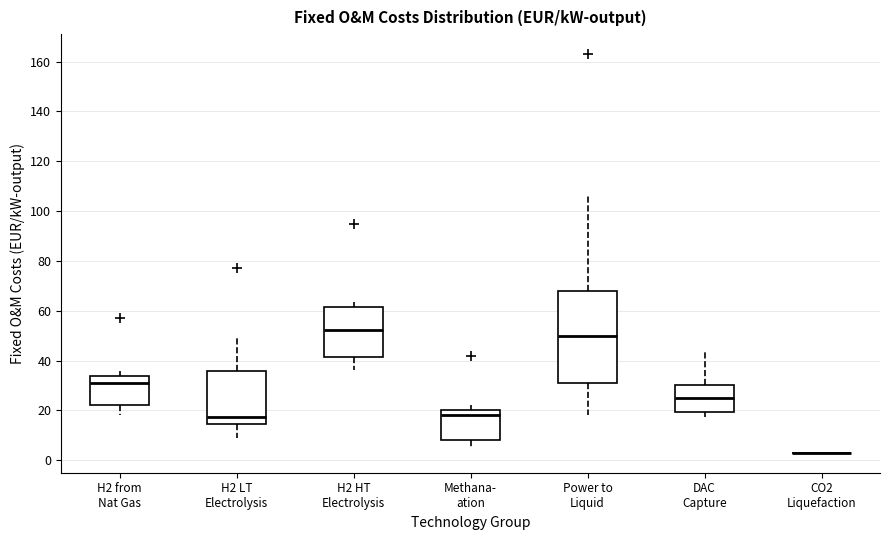

Reading left to right, read every box against the y-axis: the position of its median line, the range the box covers, and the ends of its whiskers. The values are not printed on the chart, so give them approximately, as read against the axis.

H2 from Nat Gas: median 32, box 22 to 34, whiskers 18 to 36
H2 LT Electrolysis: median 18, box 14 to 36, whiskers 10 to 50
H2 HT Electrolysis: median 52, box 42 to 62, whiskers 36 to 64
Methana- ation: median 18, box 8 to 20, whiskers 6 to 22
Power to Liquid: median 50, box 32 to 68, whiskers 18 to 106
DAC Capture: median 24, box 20 to 30, whiskers 18 to 44
CO2 Liquefaction: box collapsed to a line at 4, whiskers 4 to 4